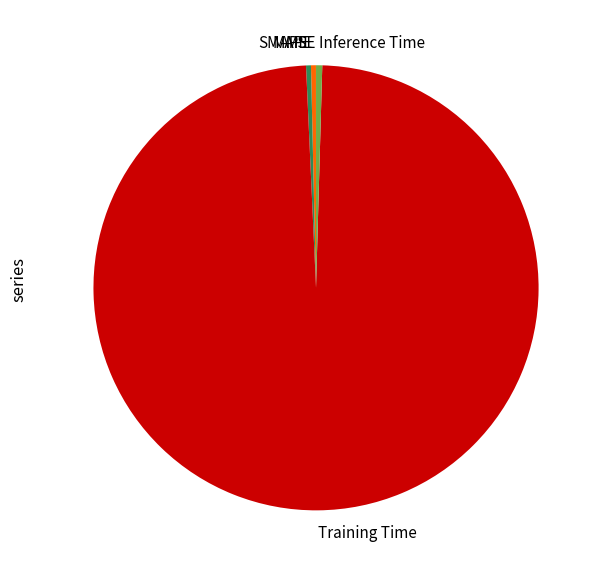

Do SMAPE and MAPE together represent more than half of the pie?

No